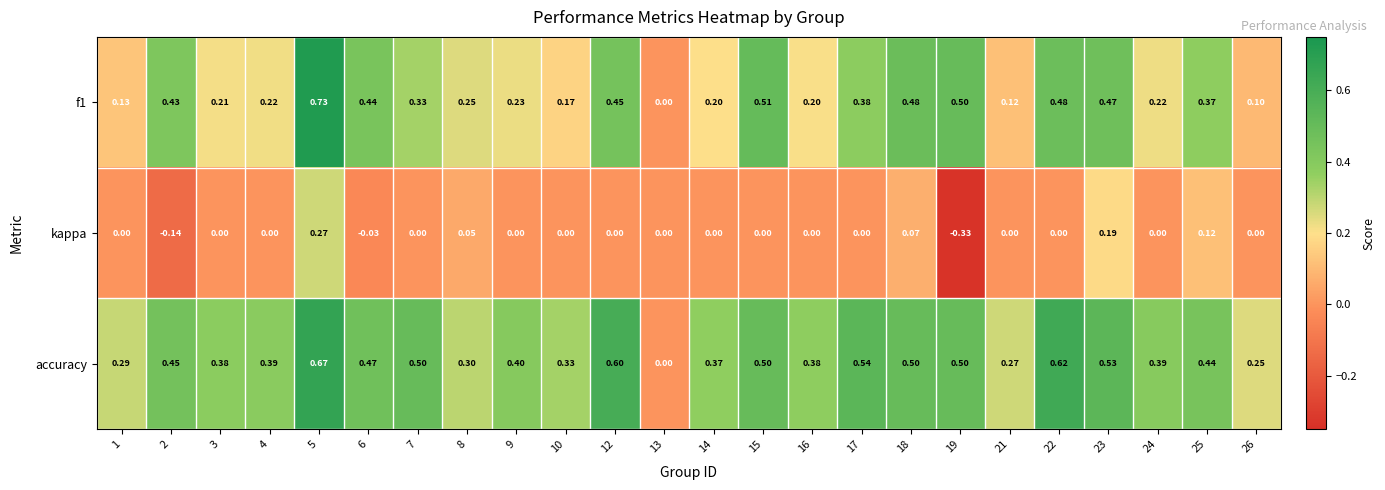

Which series has the largest total across all categories?

accuracy